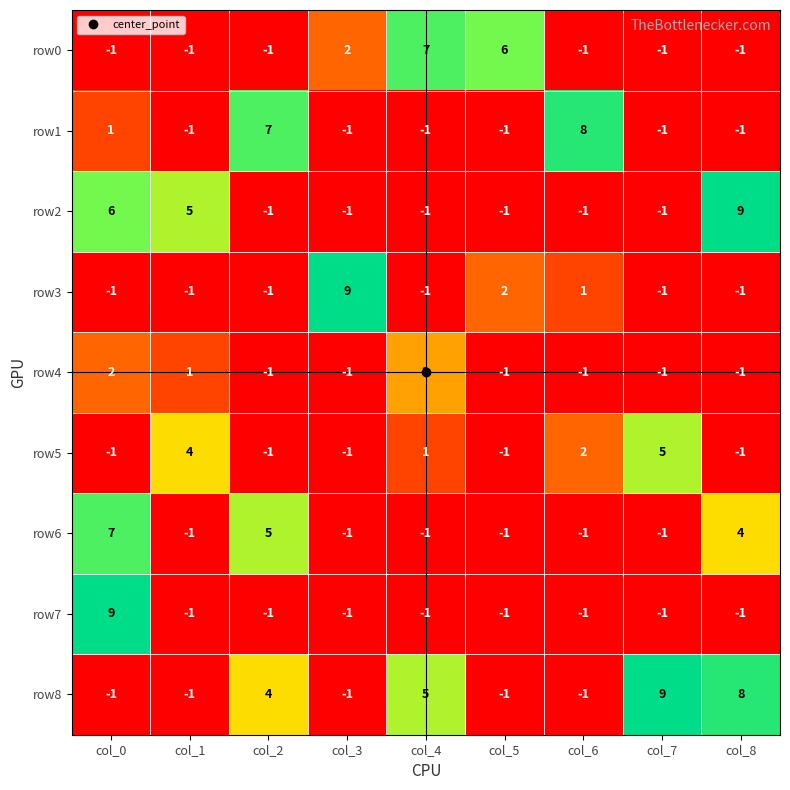

What is the total value across all series at col_1?

4